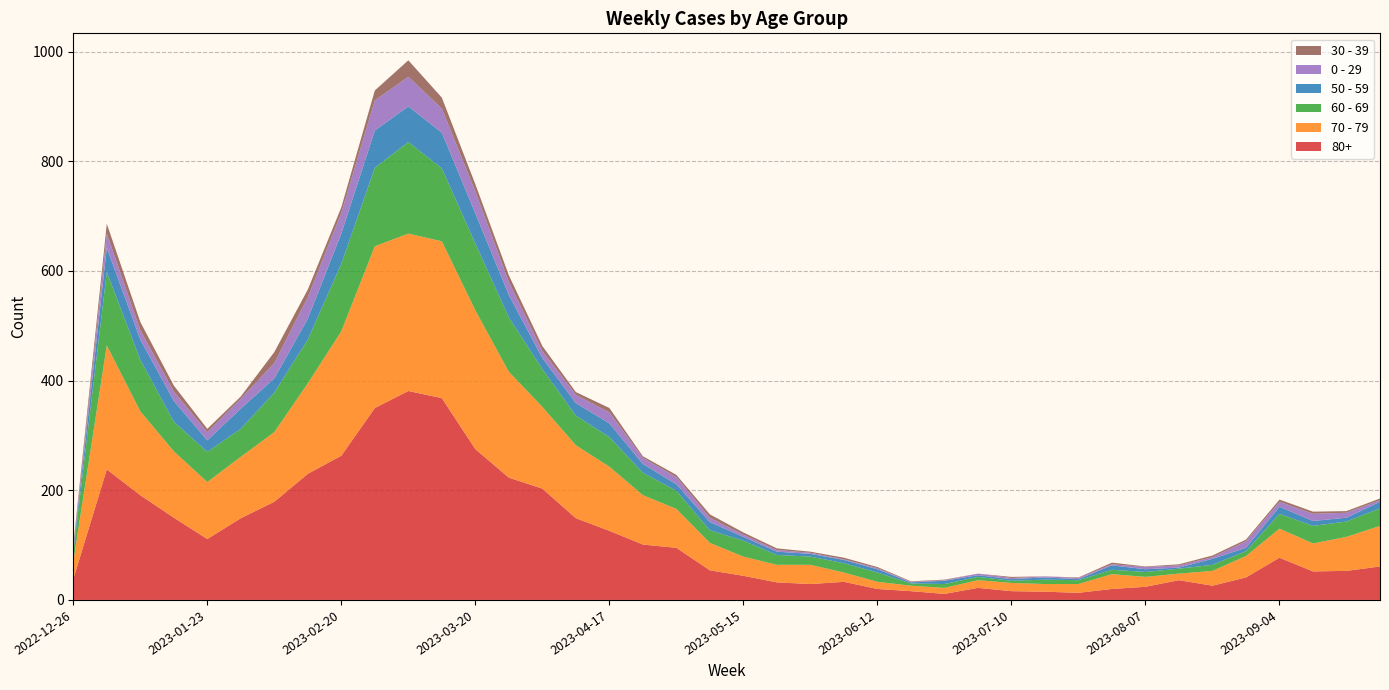

Reading left to right, extract all data points from this chart.

70 - 79: 32	226	153	121	104	112	127	165	227	295	287	286	253	193	149	133	117	90	71	50	35	32	35	17	13	10	11	14	15	14	16	27	18	12	27	39	53	51	62	74
80+: 38	238	191	150	111	149	179	230	263	350	381	368	275	223	203	149	126	101	95	54	44	32	29	33	20	16	11	22	16	15	13	20	24	36	26	41	77	52	53	61
60 - 69: 16	134	94	54	55	51	72	80	123	143	167	133	122	99	69	54	54	41	33	23	29	18	15	17	17	4	7	6	4	8	7	8	9	9	11	9	27	32	28	32
50 - 59: 5	44	37	38	21	37	26	38	55	68	65	65	55	41	20	23	25	16	12	15	7	6	5	6	6	2	6	3	3	4	2	8	5	2	11	6	13	9	7	12
0 - 29: 4	26	17	17	15	18	28	39	38	55	54	44	40	24	13	15	20	11	13	8	4	3	2	1	2	1	1	3	2	2	2	2	4	4	3	12	9	13	9	3
30 - 39: 5	18	15	11	6	4	20	14	10	18	30	20	13	12	9	5	8	3	4	6	4	3	2	3	2	1	1	0	2	0	1	3	1	2	3	3	4	4	3	3